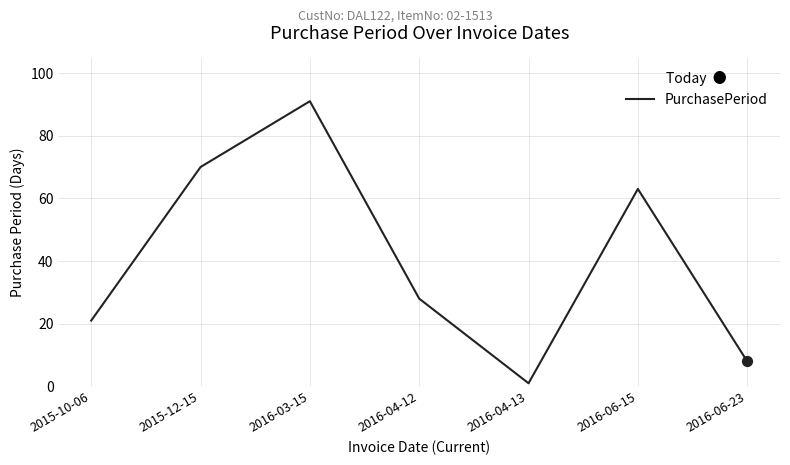

What is the ratio of the value at 2016-03-15 to the value at 2015-12-15?

1.3